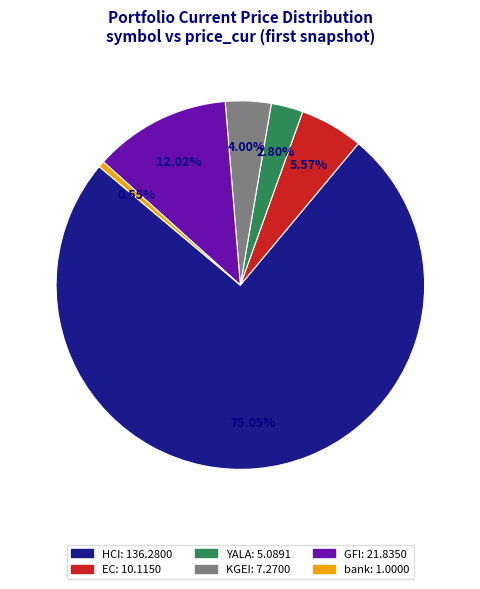

To the nearest percent, what is the difference between the GFI and bank slice percentages?

11%